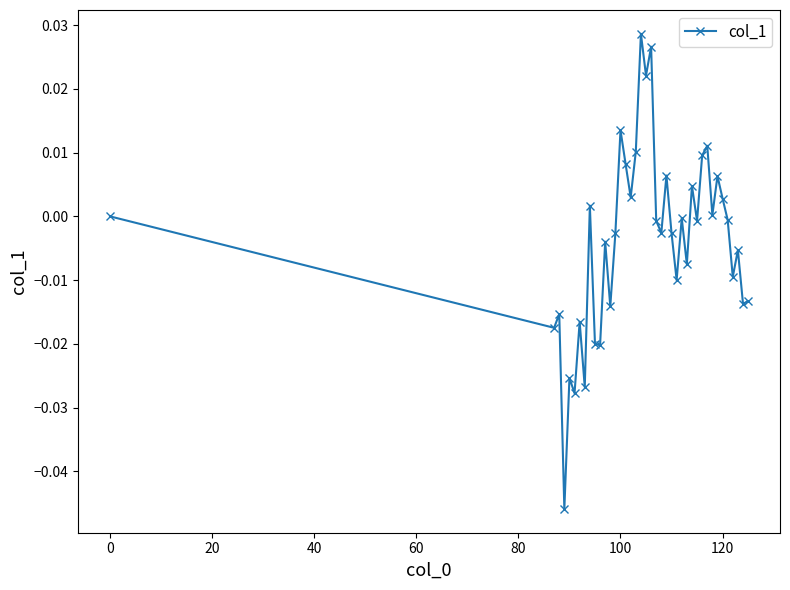

How many categories are shown in the chart?

40